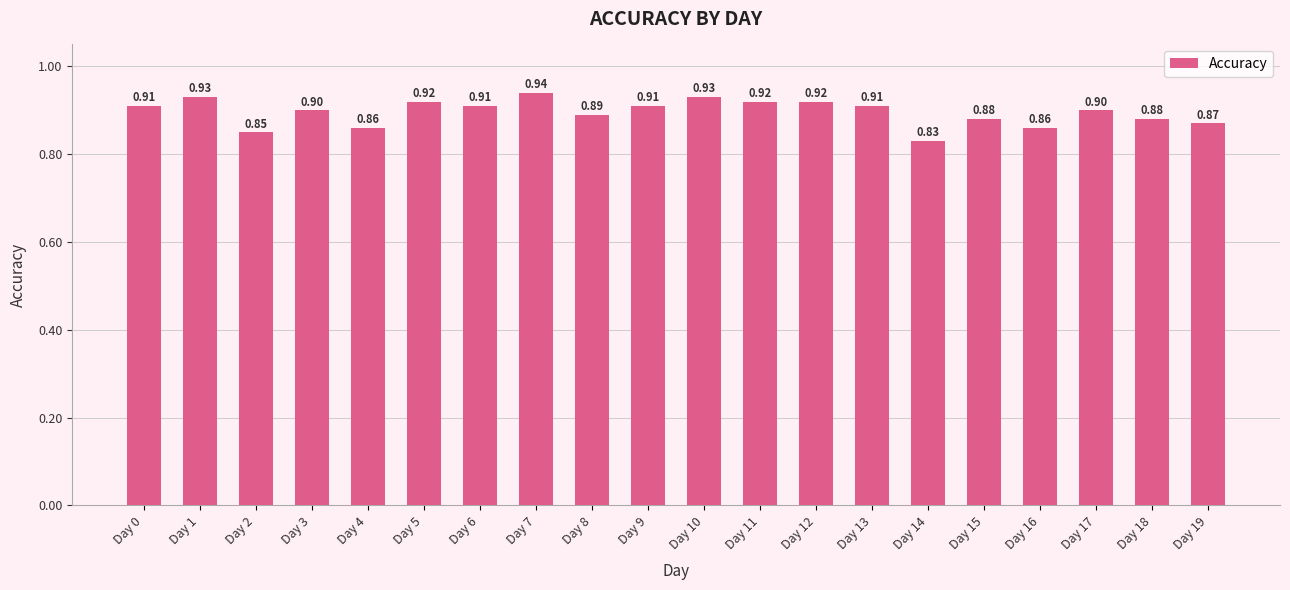

Count the values in the range 0 to 1.

20